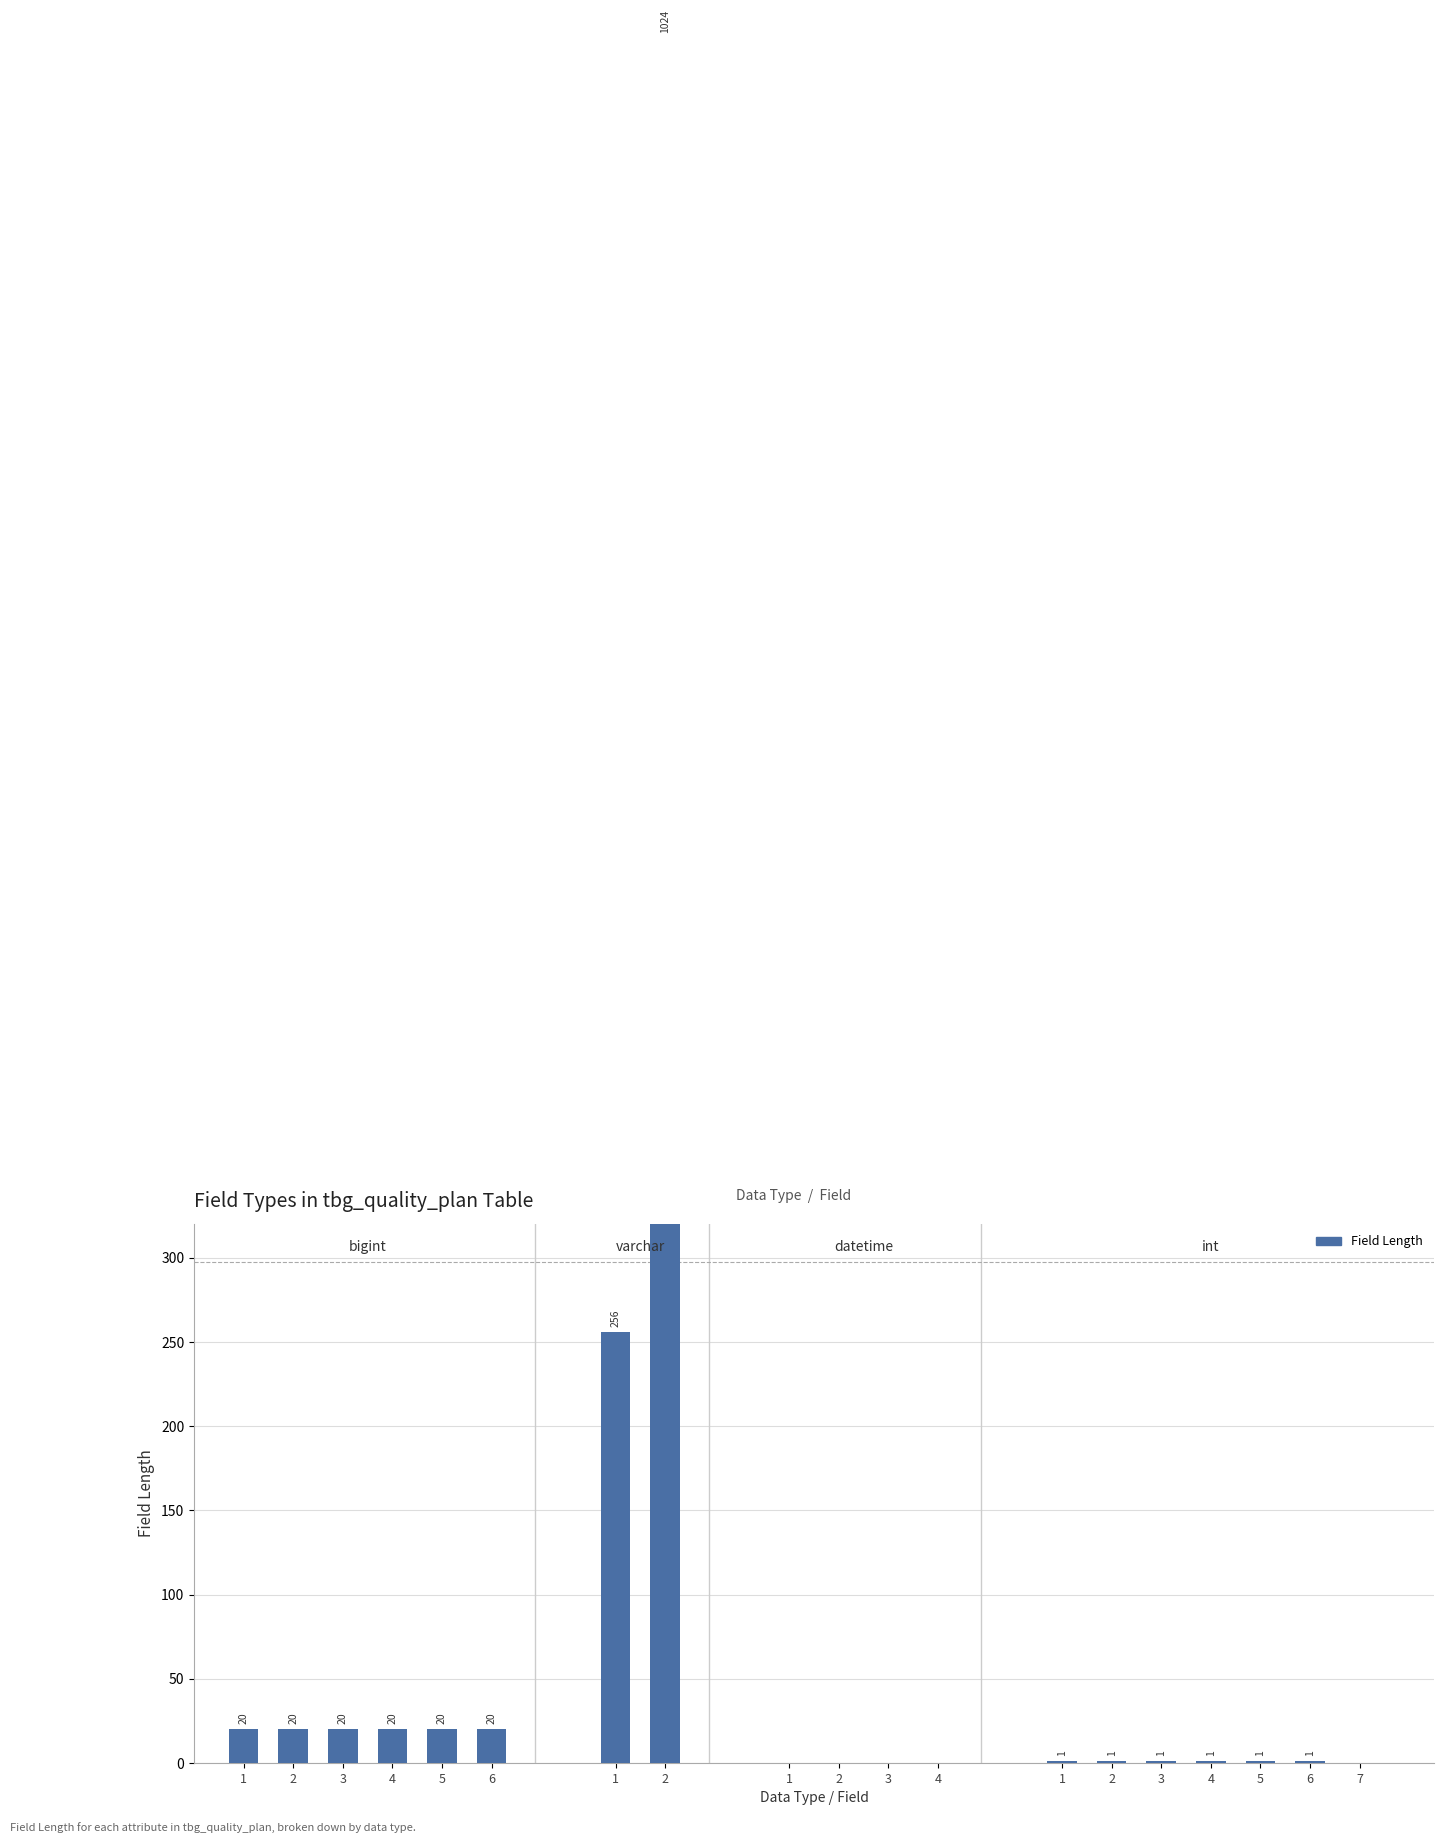

Between 3 and 6, which is larger?

6